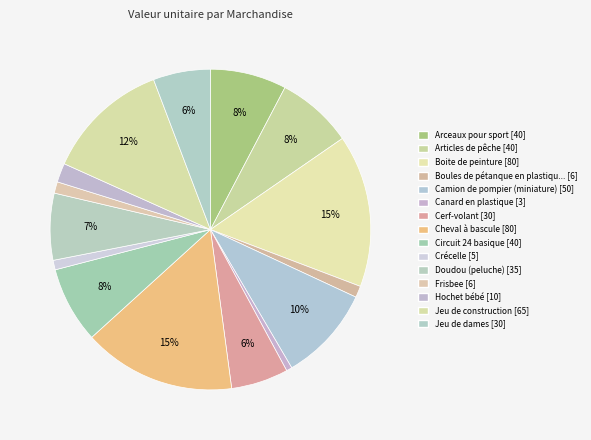

How many slices are in this pie chart?

15